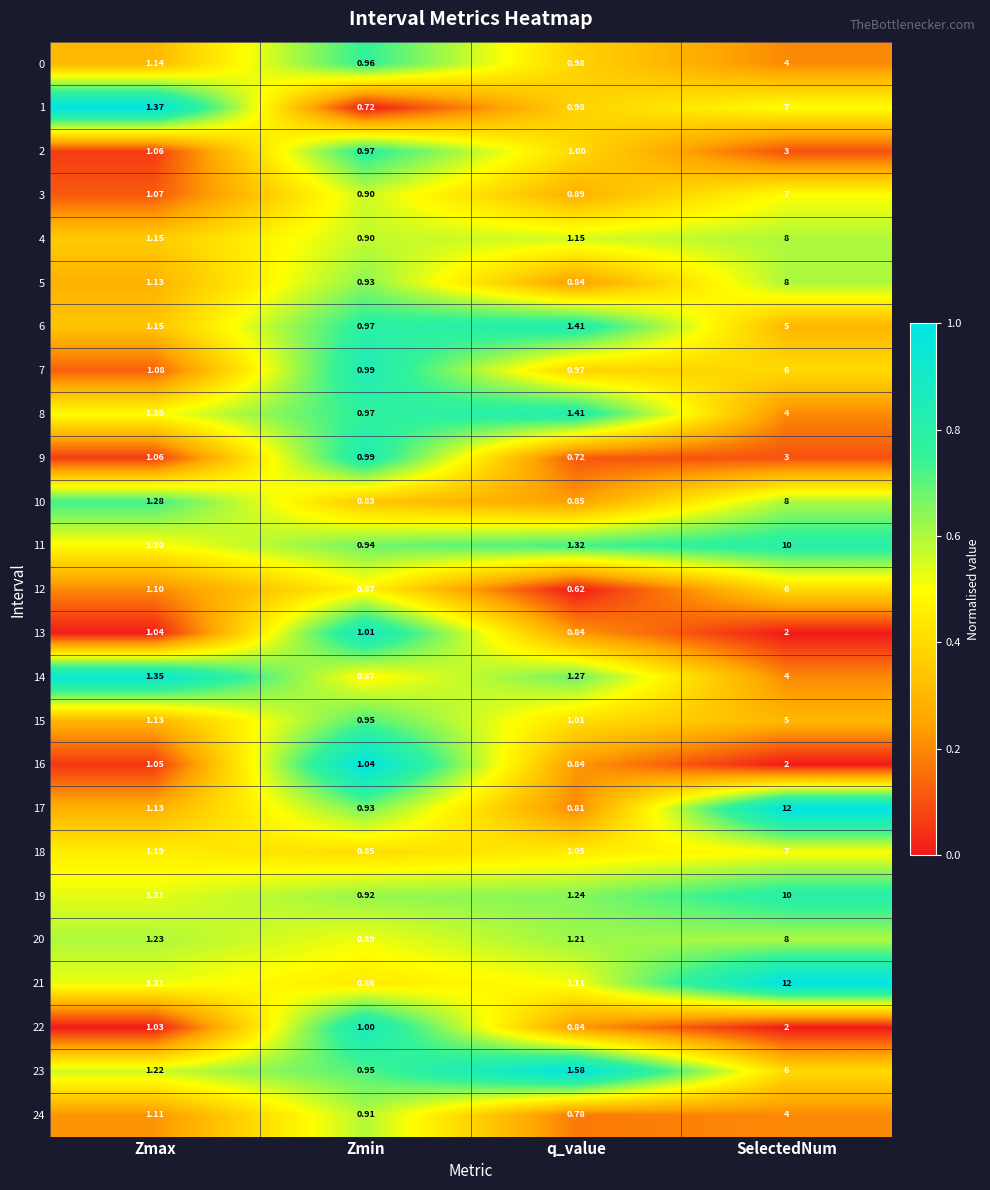

Where does the 23 series first go above 1?

Zmax